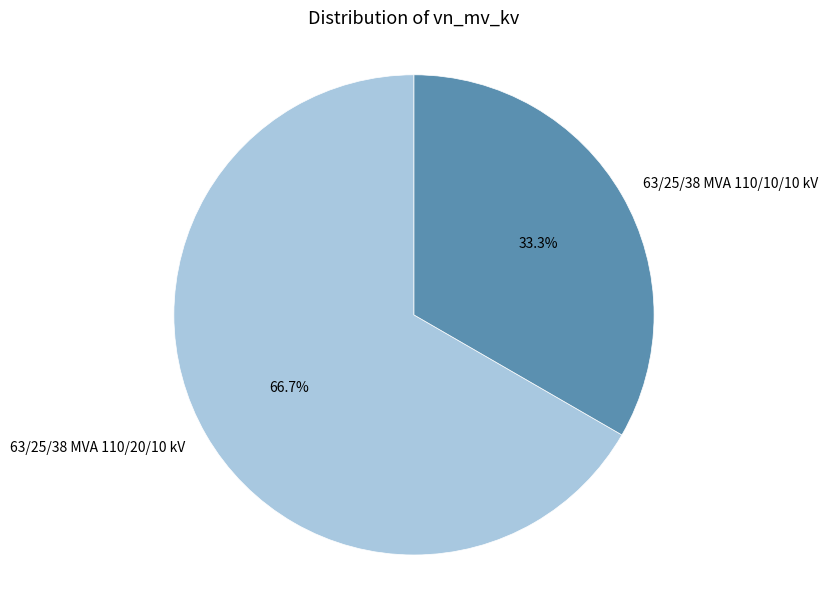

What percentage is NOT represented by 63/25/38 MVA 110/10/10 kV?

66.7%